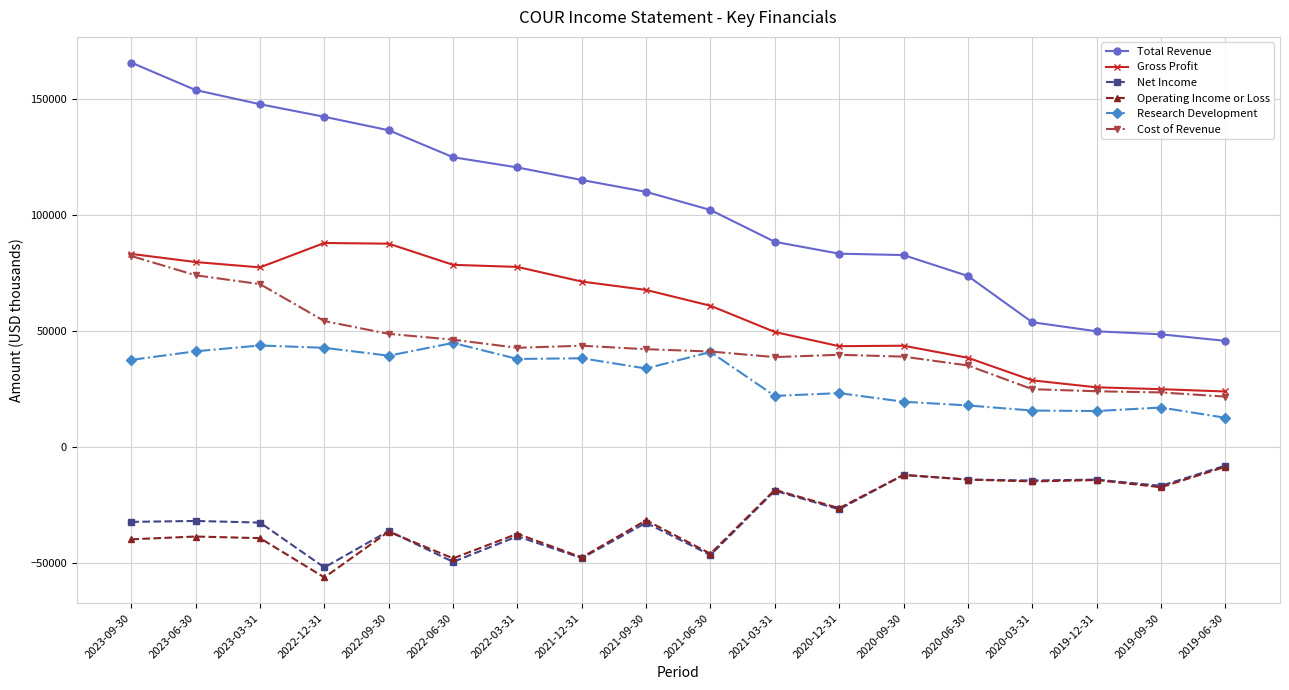

Between 2023-03-31 and 2019-12-31, which series saw the biggest shift?

Total Revenue